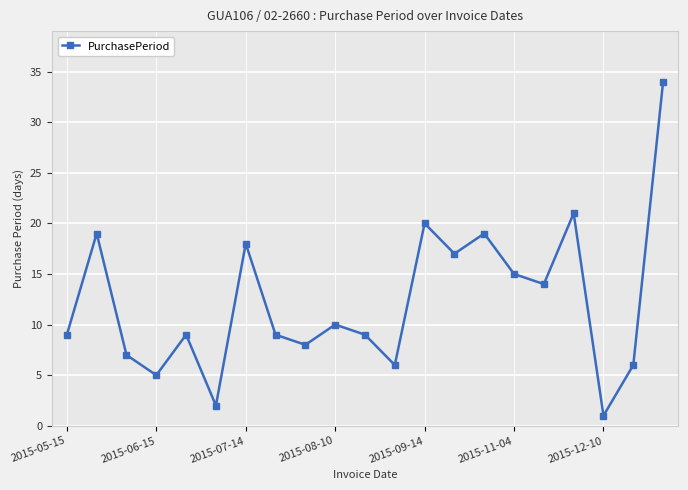

What is the average value?

12